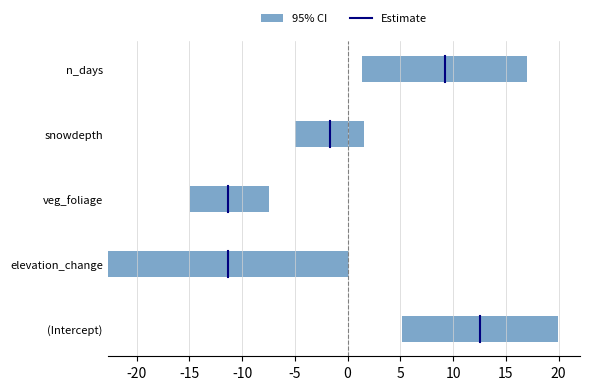

How many values in the (Intercept) series exceed 0?

1